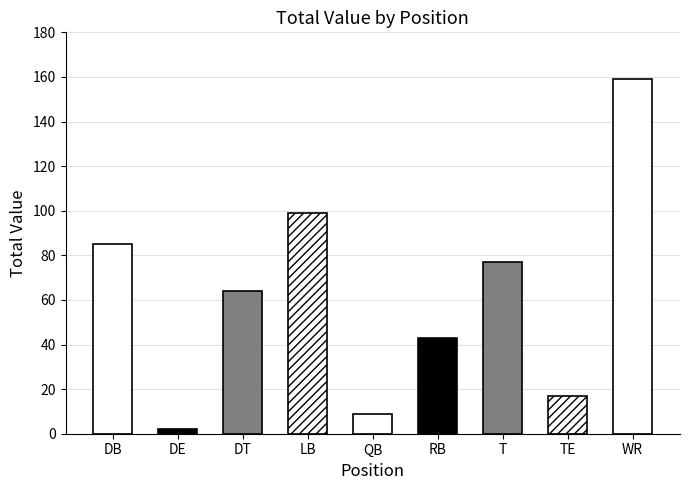

Reading right to left, transcribe all the data shown in this chart.

159	17	77	43	9	99	64	2	85